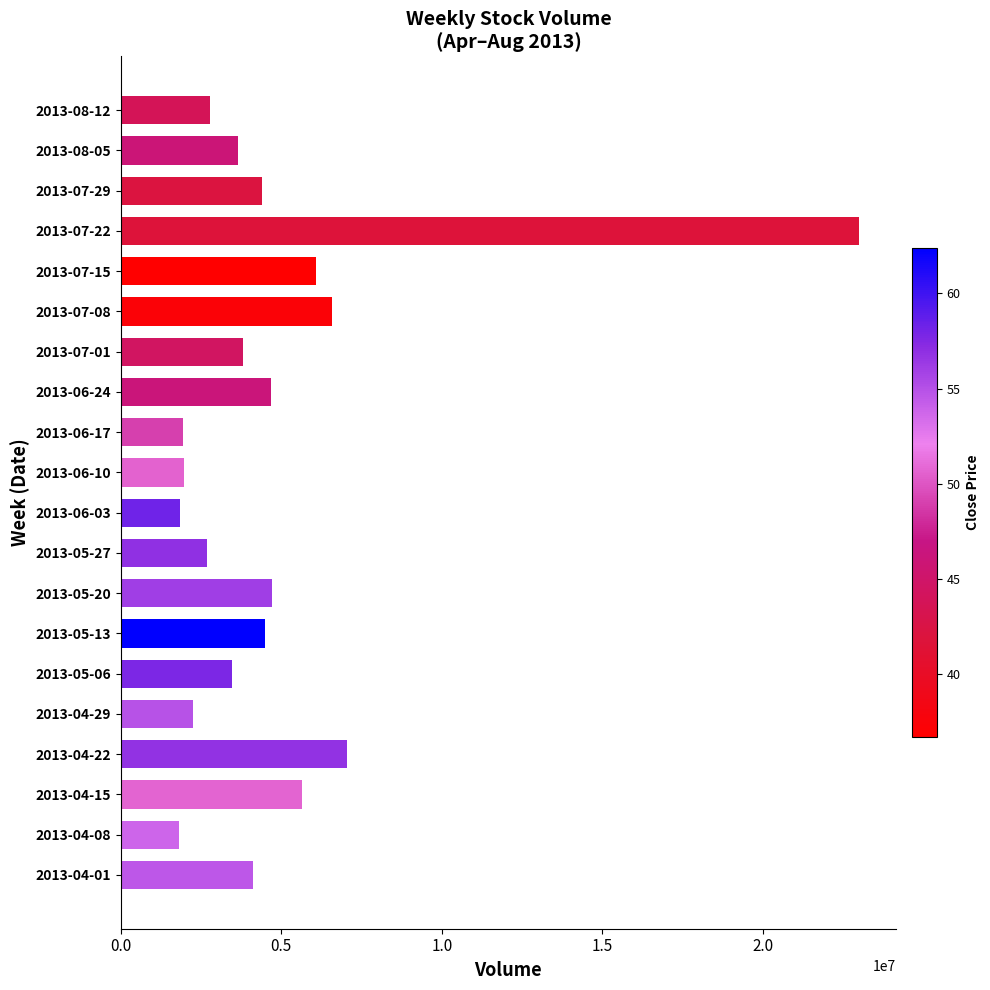

What is the sum of all values?

96910904